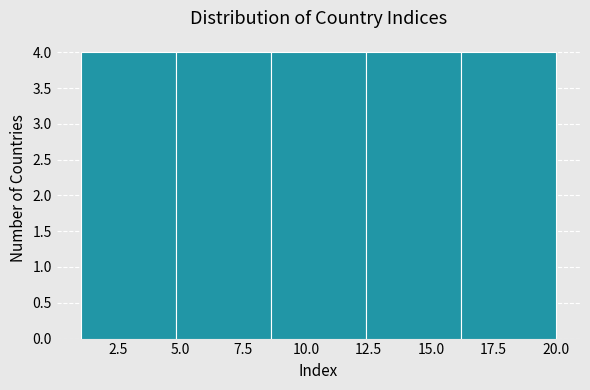

Reading left to right, transcribe this chart: for each bar, give the range it covers on the x-axis and its height. Neither the bar edges nor the heights are printed on the chart, so give them approximately, as read against the axes.

1.0 to 4.8: 4
4.8 to 8.6: 4
8.6 to 12.4: 4
12.4 to 16.2: 4
16.2 to 20.0: 4